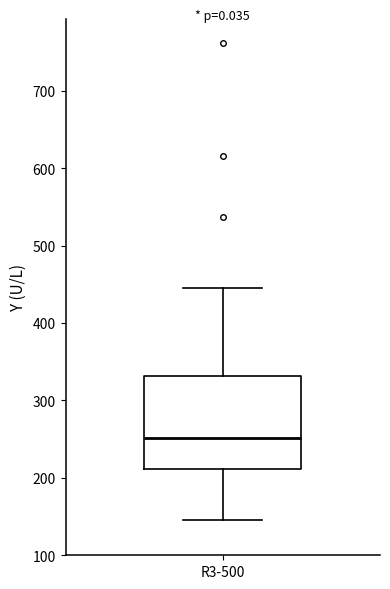

Where does the upper whisker of the box for R3-500 end on the y-axis? The values are not printed on the chart, so give them approximately, as read against the axis.

440